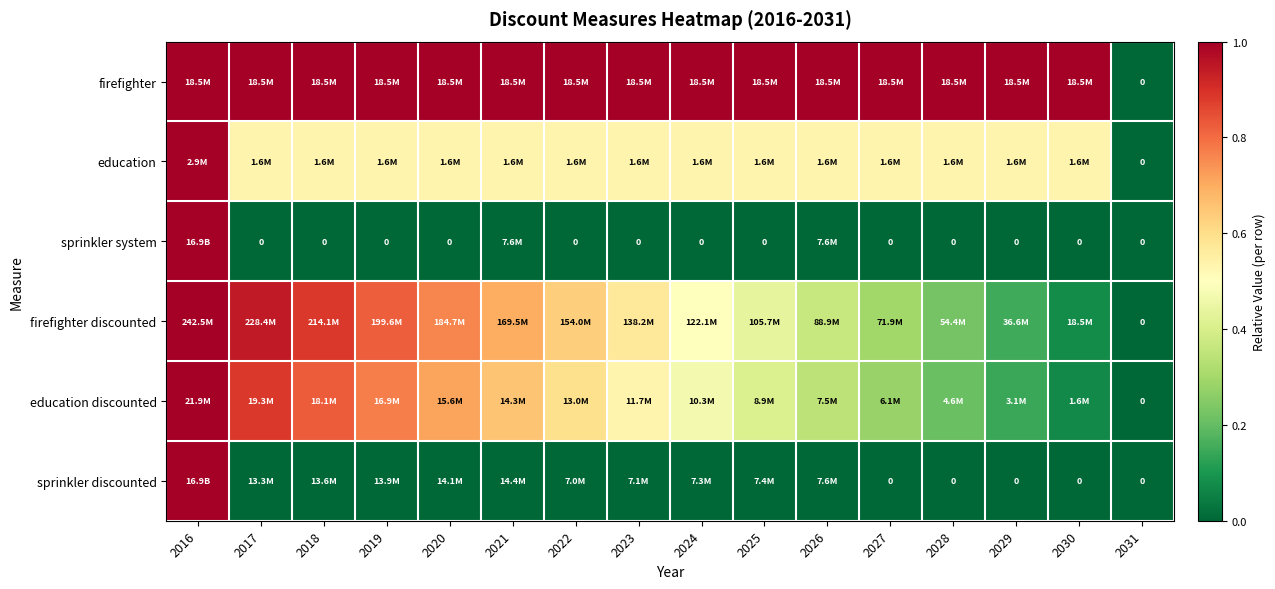

Is the value of sprinkler system at 2024 greater than the value of education at 2026?

No